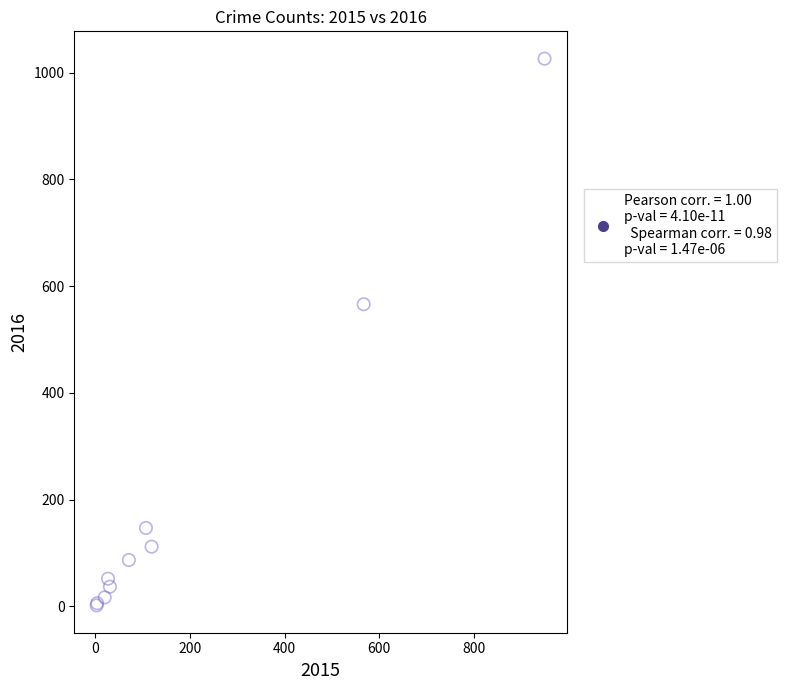

What Y value in the scatter plot is closest to 514?

566